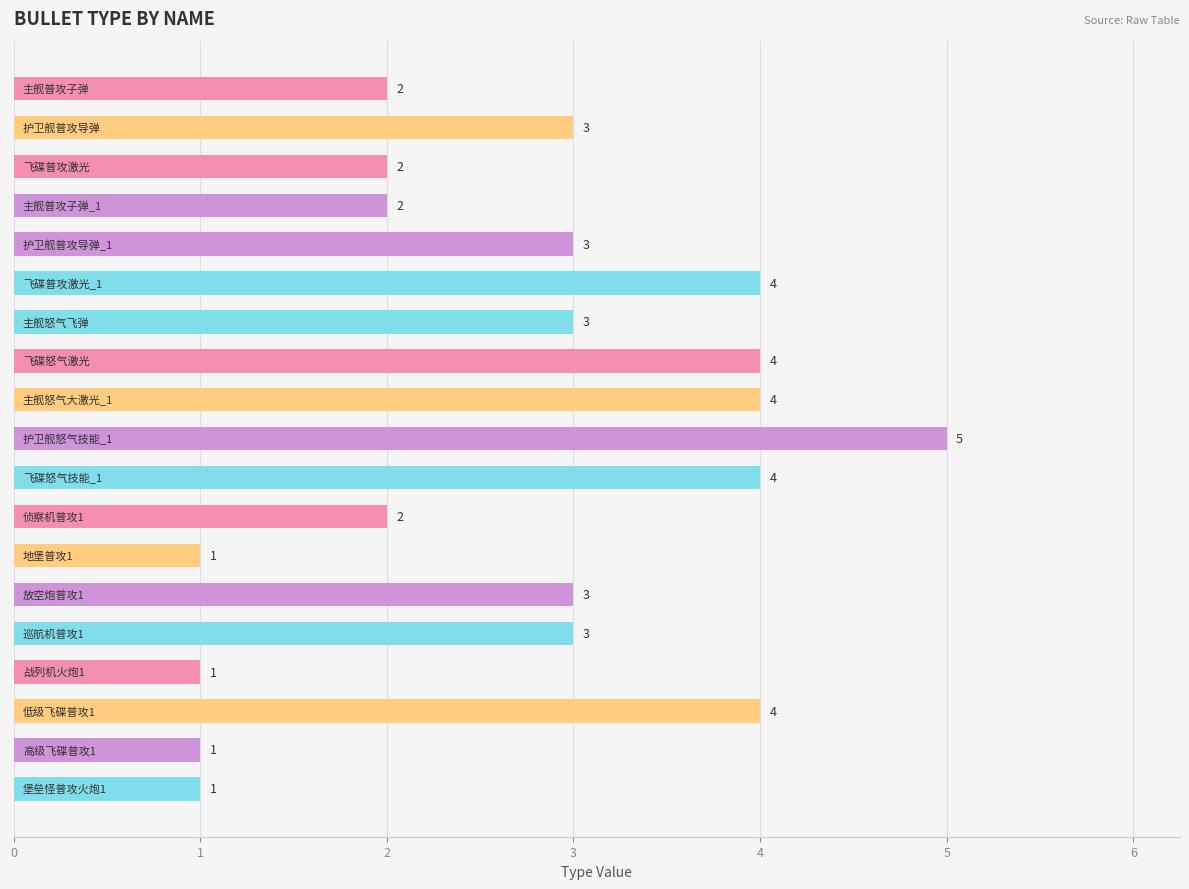

What is the value of the 11th bar from the top?

4